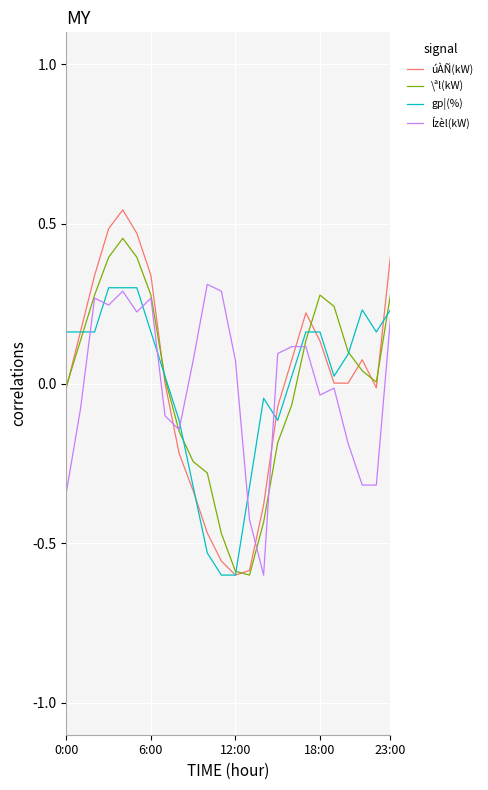

Which series has the widest spread of values?

úÀÑ(kW)